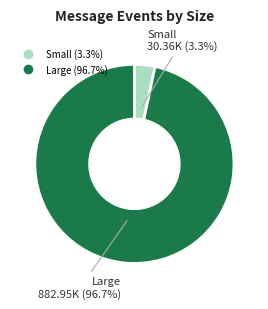

Does any single category account for the majority?

Yes